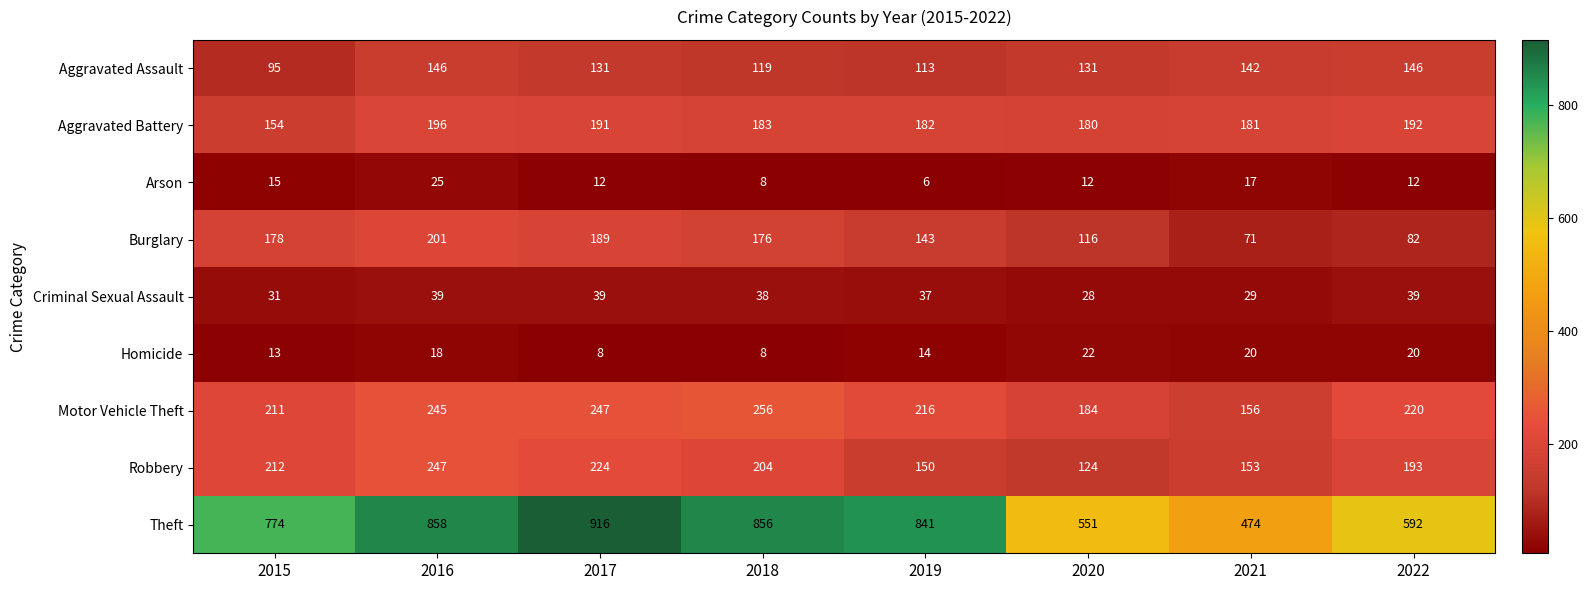

Rank the series by their maximum value, from lowest to highest.

Homicide, Arson, Criminal Sexual Assault, Aggravated Assault, Aggravated Battery, Burglary, Robbery, Motor Vehicle Theft, Theft